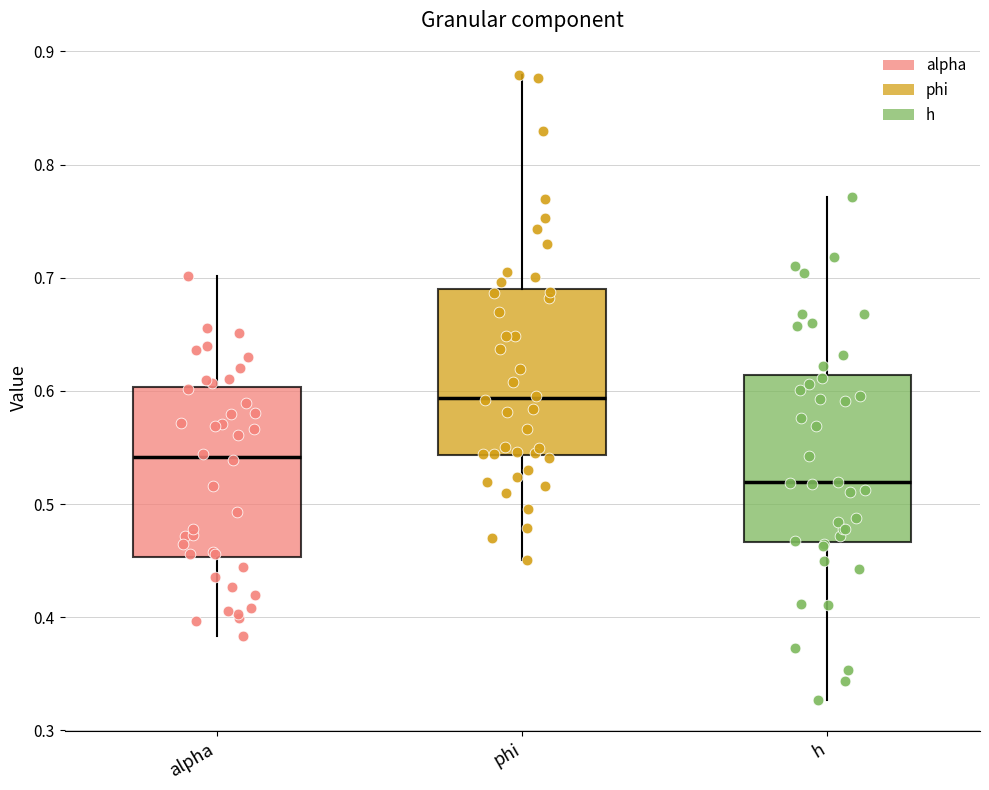

Reading left to right, read every box against the y-axis: the position of its median line, the range the box covers, and the ends of its whiskers. The values are not printed on the chart, so give them approximately, as read against the axis.

alpha: median 0.54, box 0.45 to 0.60, whiskers 0.38 to 0.70
phi: median 0.59, box 0.54 to 0.69, whiskers 0.45 to 0.88
h: median 0.52, box 0.47 to 0.61, whiskers 0.33 to 0.77